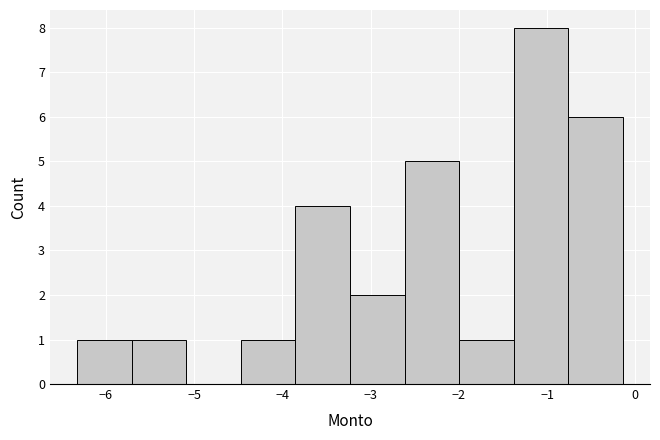

Reading left to right, transcribe this chart: for each bar, give the range it covers on the x-axis and its height. Neither the bar edges nor the heights are printed on the chart, so give them approximately, as read against the axes.

-6.3 to -5.7: 1
-5.7 to -5.1: 1
-5.1 to -4.5: 0
-4.5 to -3.9: 1
-3.9 to -3.2: 4
-3.2 to -2.6: 2
-2.6 to -2.0: 5
-2.0 to -1.4: 1
-1.4 to -0.8: 8
-0.8 to -0.1: 6